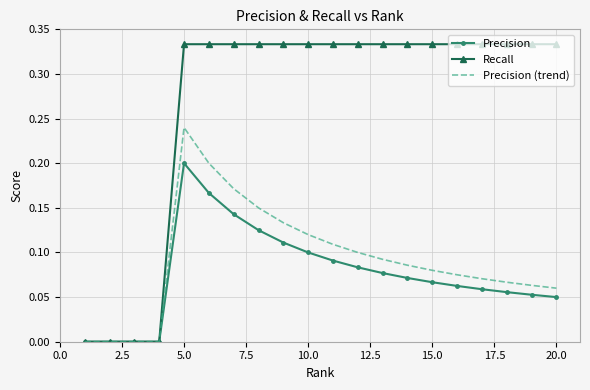

Which series has the largest total across all categories?

Recall